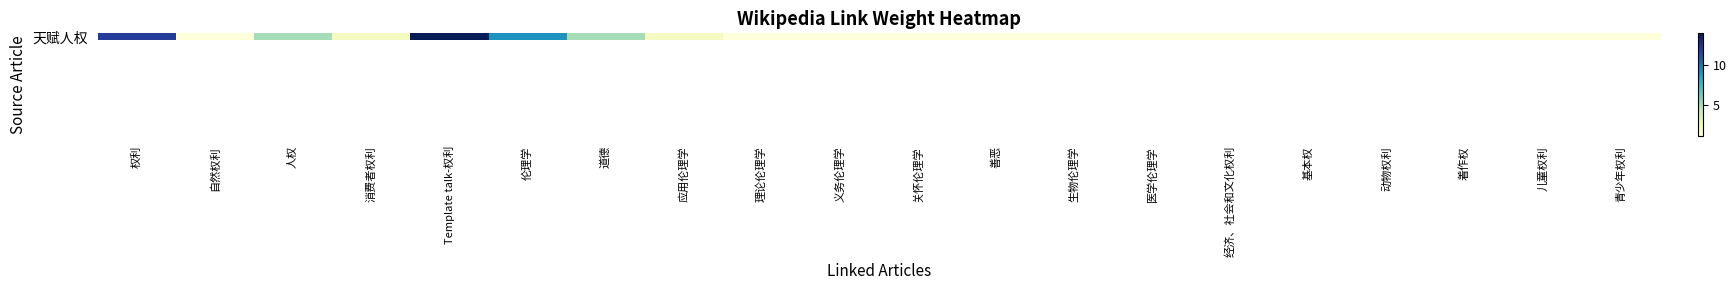

How many values exceed 1?

7